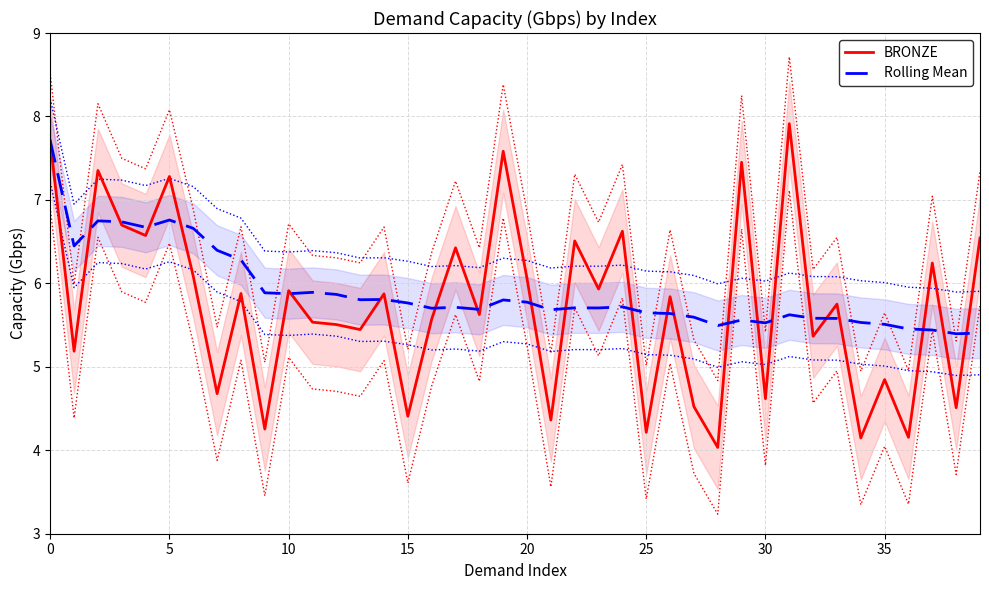

How many data points in BRONZE are above 5?

28